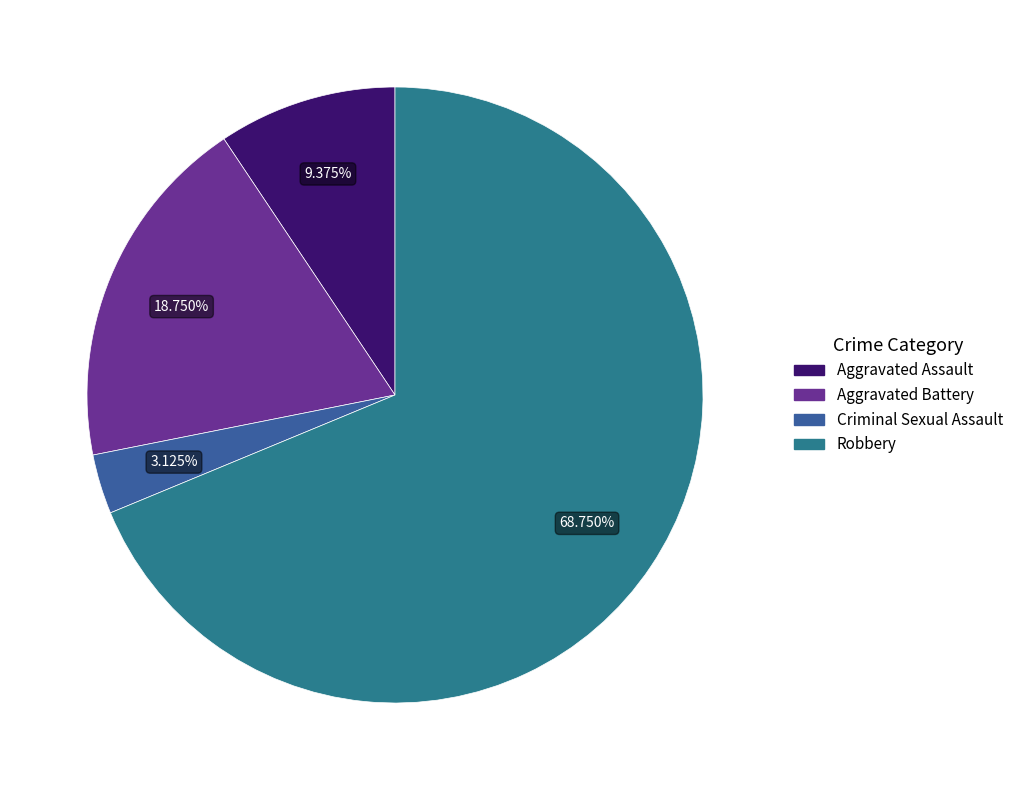

Does Robbery account for over 50% of the chart?

Yes